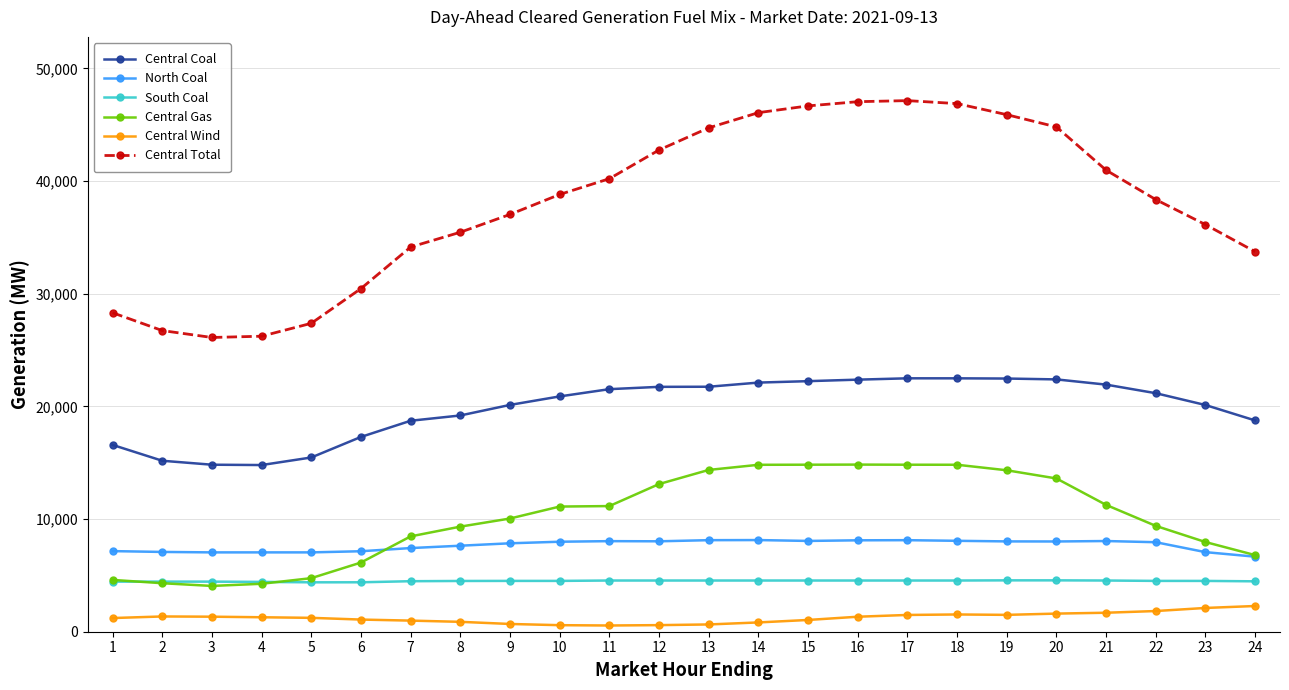

Is the value of Central Wind at 1 greater than the value of North Coal at 4?

No